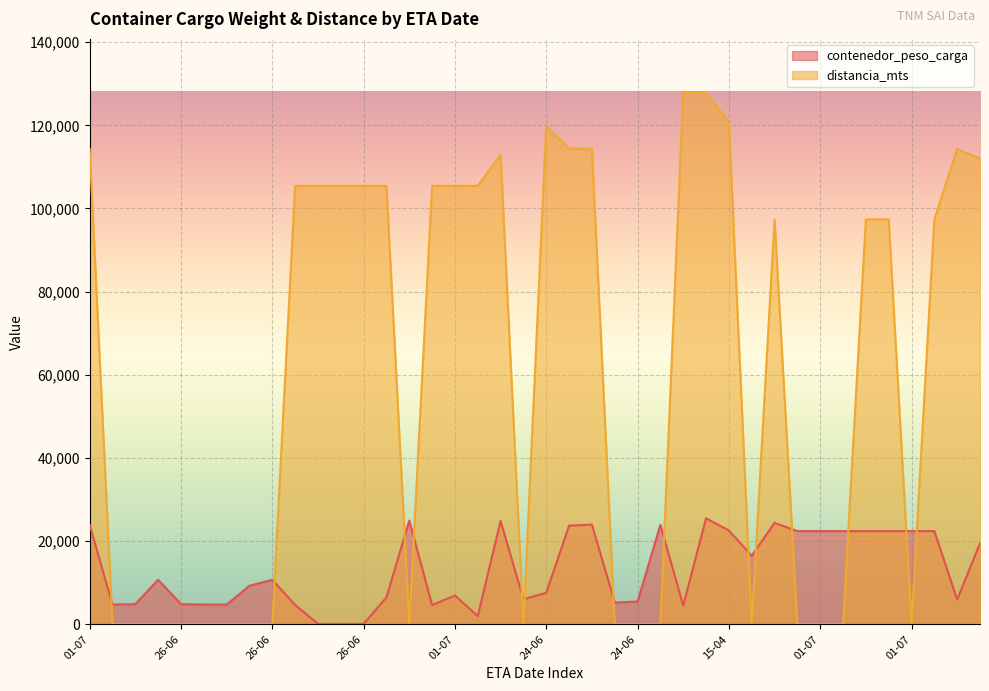

Between 24-06 and 01-07, which series saw the biggest shift?

distancia_mts